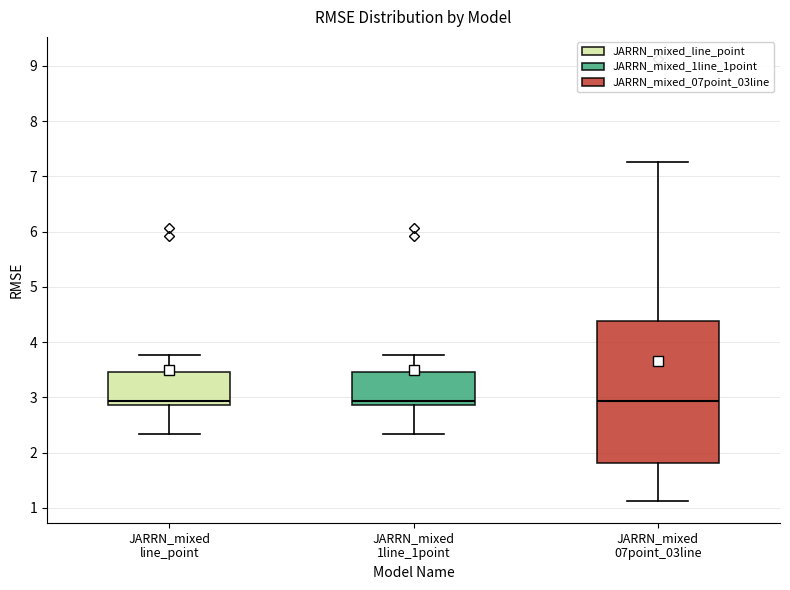

Comparing the boxes themselves (not the whiskers), which one is the tallest?

JARRN_mixed 07point_03line